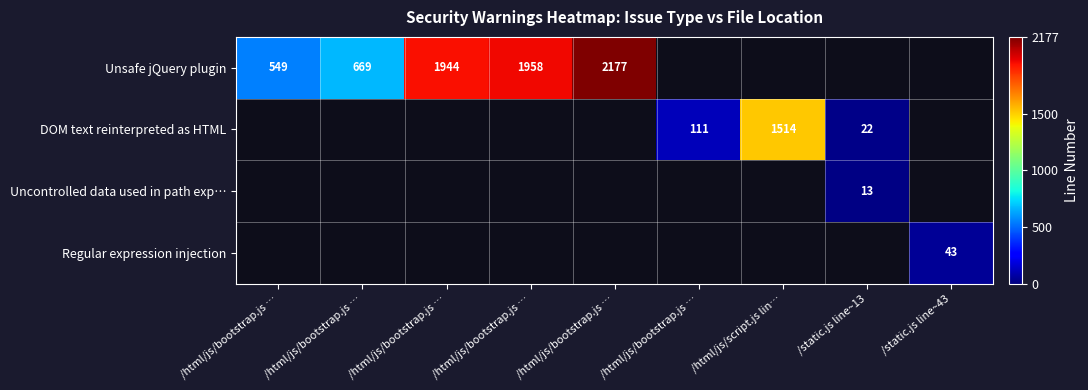

What is the greatest value displayed?

2177